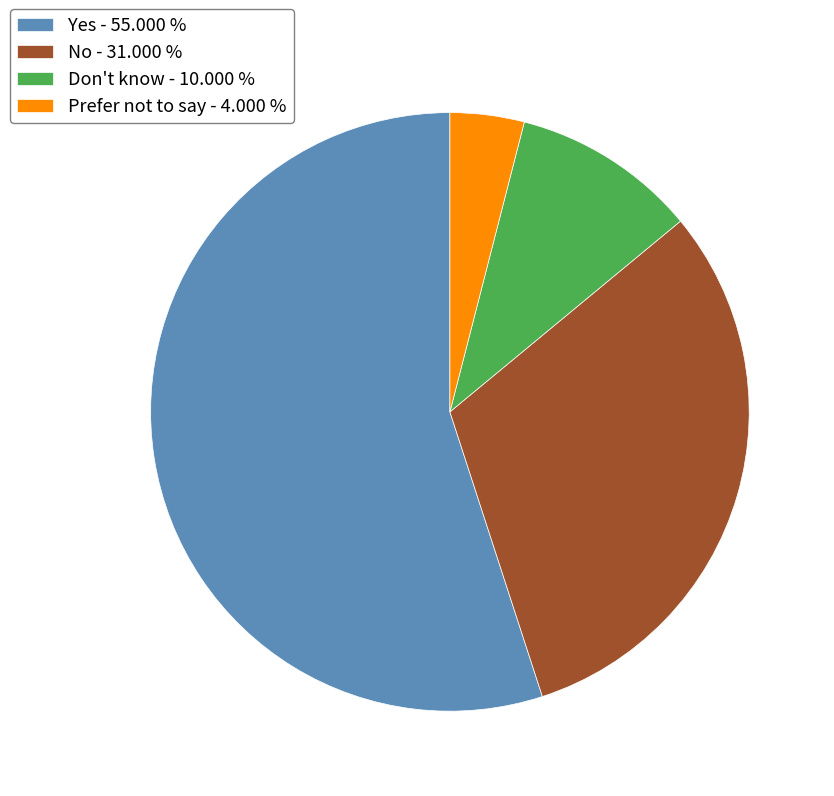

Between Yes - 55.000 % and Don't know - 10.000 %, which is larger?

Yes - 55.000 %